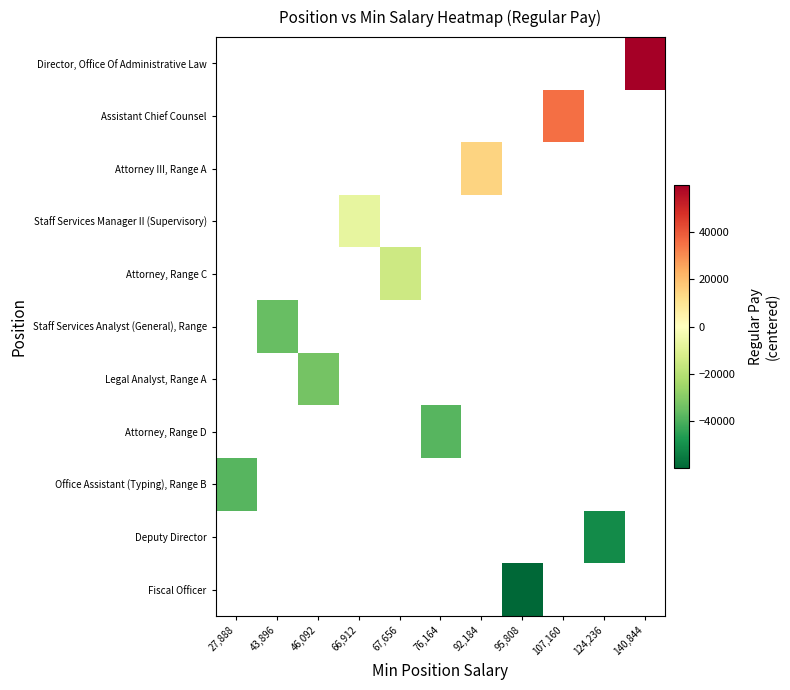

What is the smallest value displayed?

-59807.0